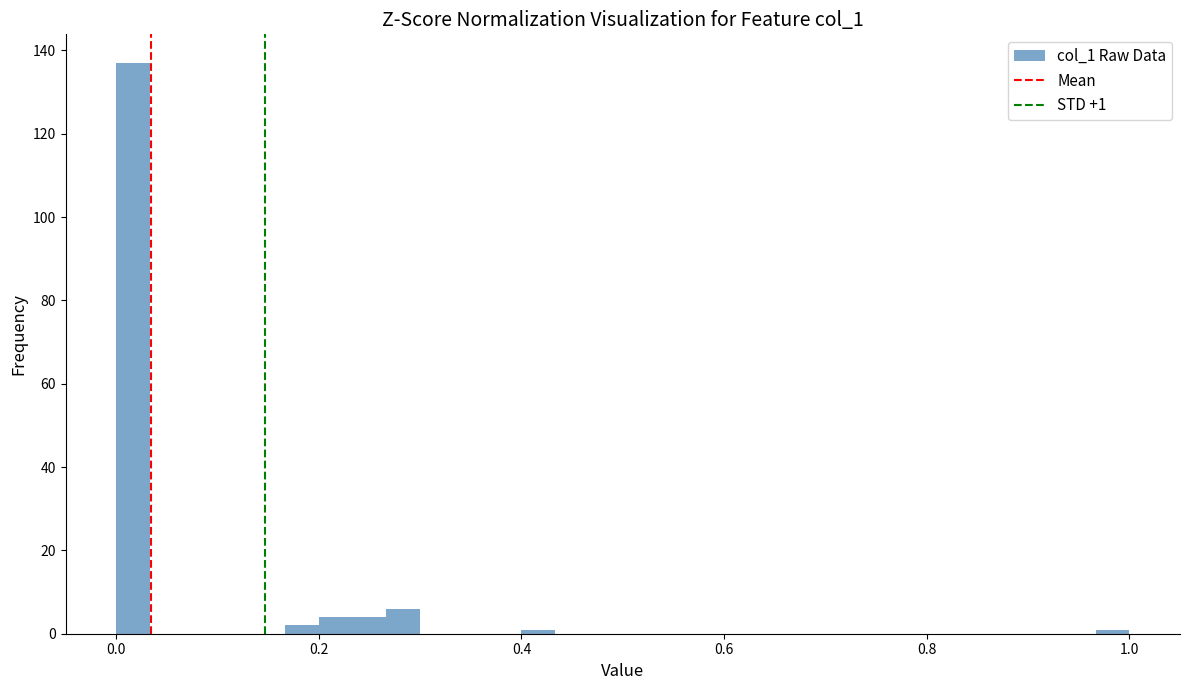

Read against the x-axis, roughly where is the centre of the tallest bar?

0.02